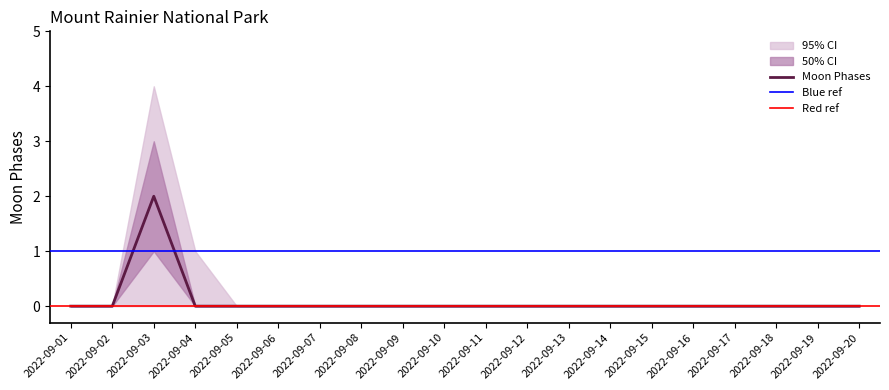

Count the upper_95 values in the range 0 to 1.

19